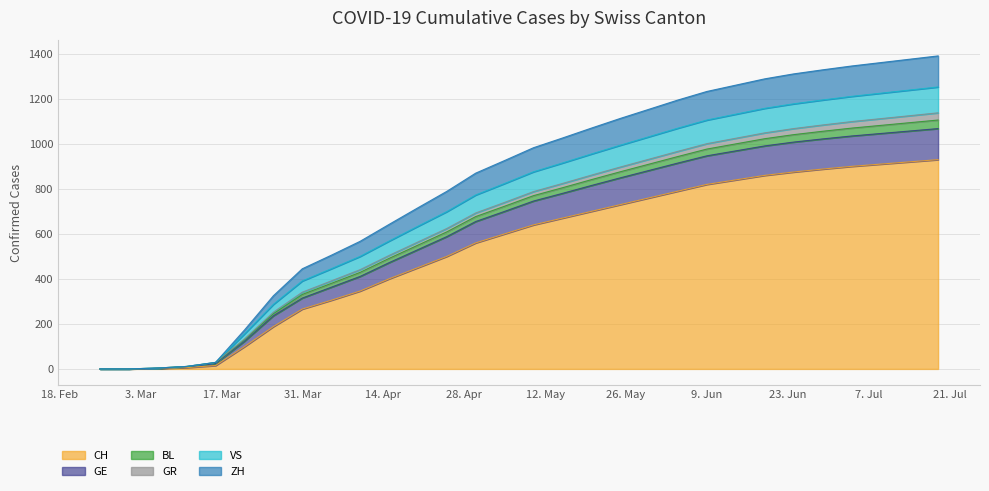

What are all the series names shown in the legend?

CH, GE, BL, GR, VS, ZH